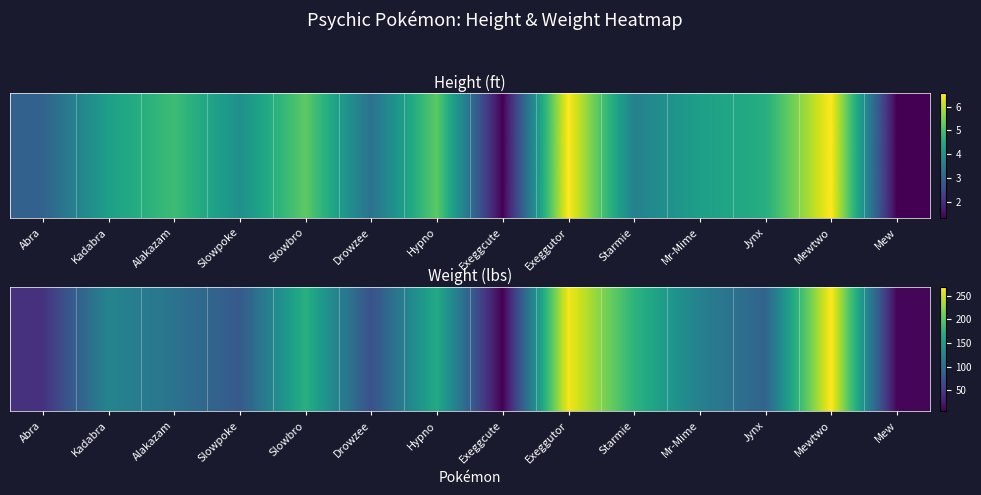

What is the difference between the values at Mew and Mr-Mime?

111.3